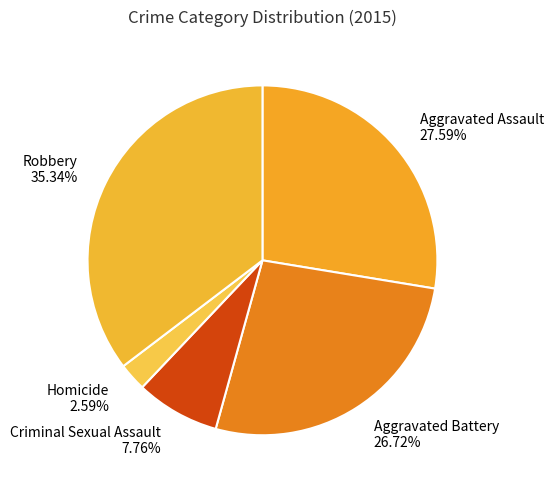

To the nearest percent, what is the difference between the Aggravated Battery and Robbery slice percentages?

9%